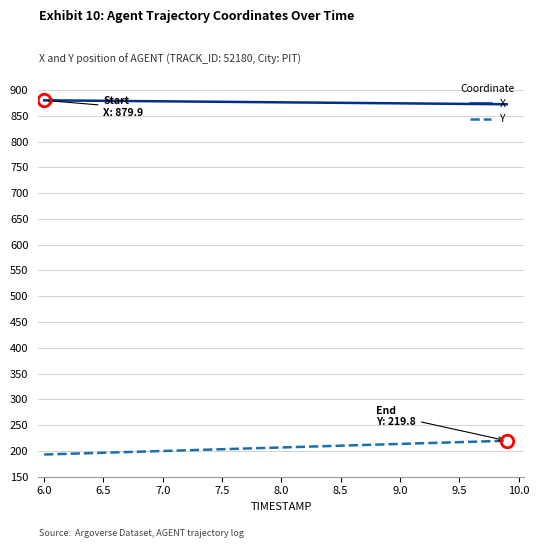

True or false: Y and X cross at least once.

False